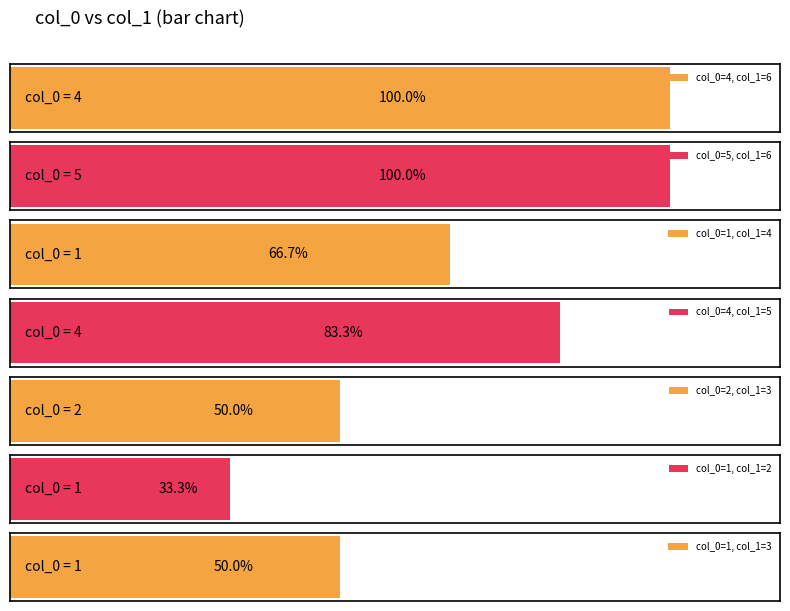

Reading right to left, transcribe all the data shown in this chart.

3	2	3	5	4	6	6